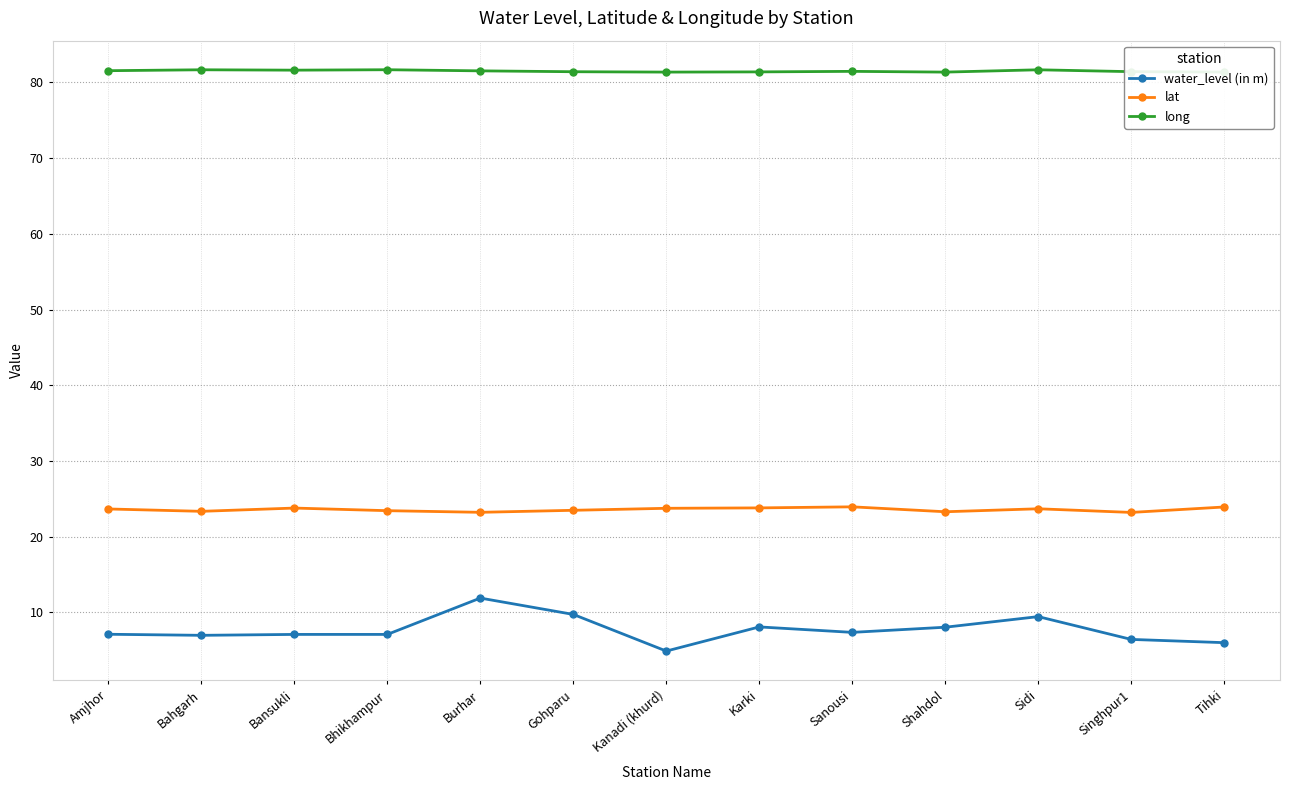

True or false: long has more than 0 interior local peaks.

True